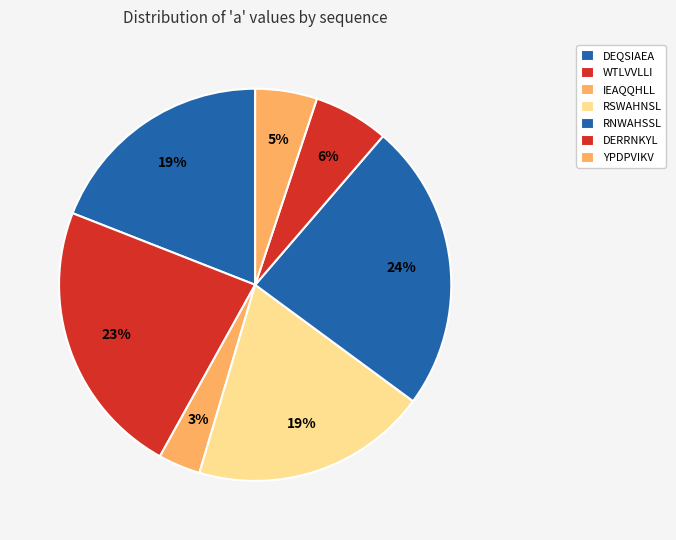

Between IEAQQHLL and YPDPVIKV, which is larger?

YPDPVIKV